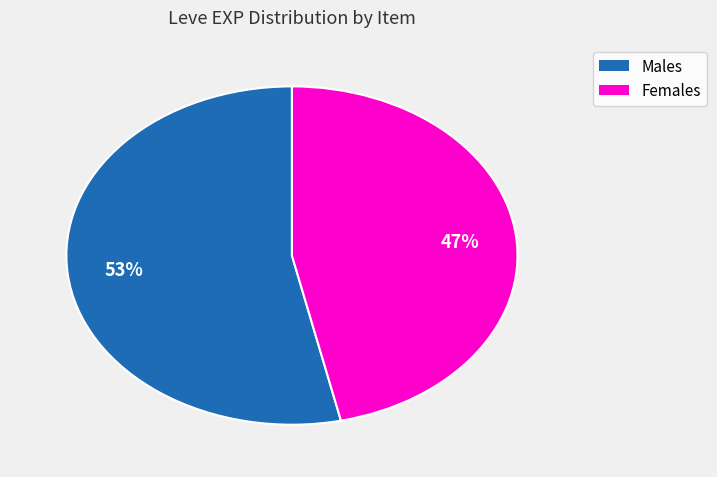

Is there any slice that represents more than half of the pie?

Yes